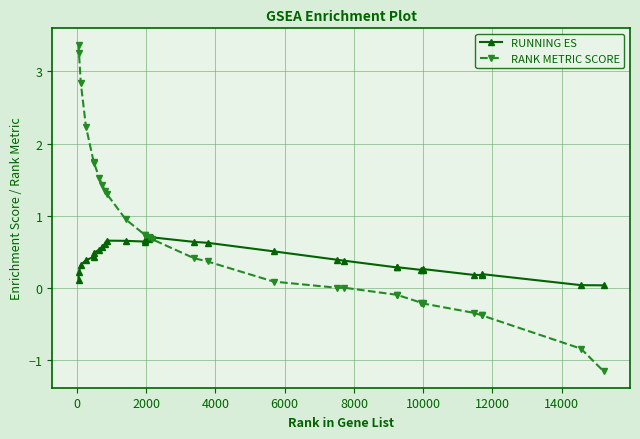

What is the value of the RANK METRIC SCORE point at the 24th from the left?

-0.2